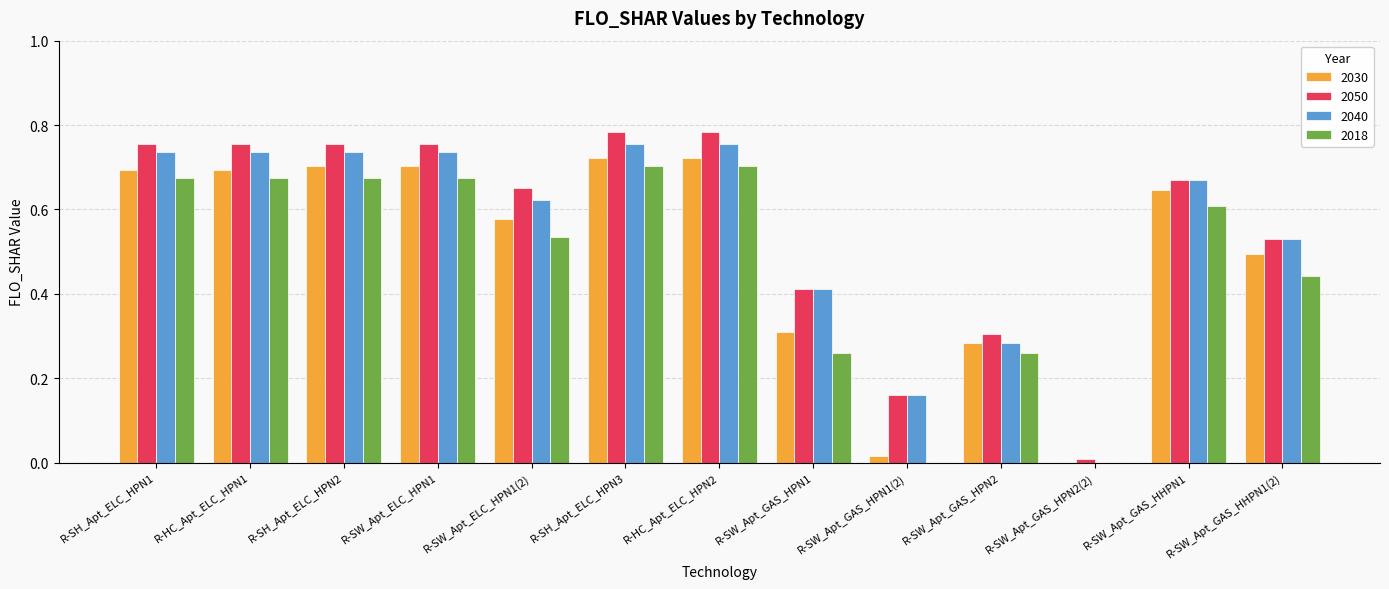

What is the sum of the 2050 values at R-SW_Apt_GAS_HPN2 and R-SW_Apt_GAS_HHPN1?

1.0